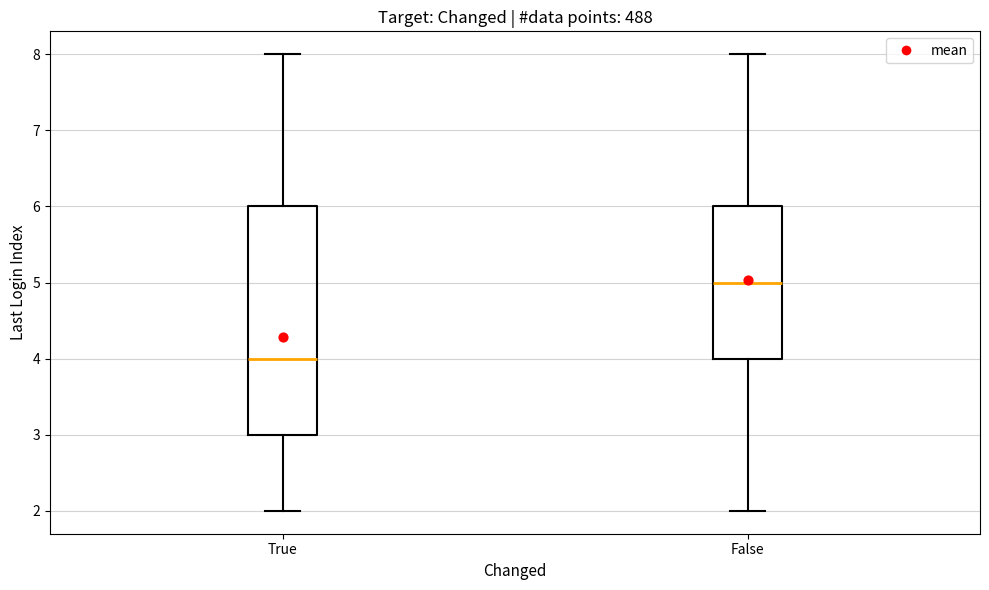

Which box has the highest median line?

False